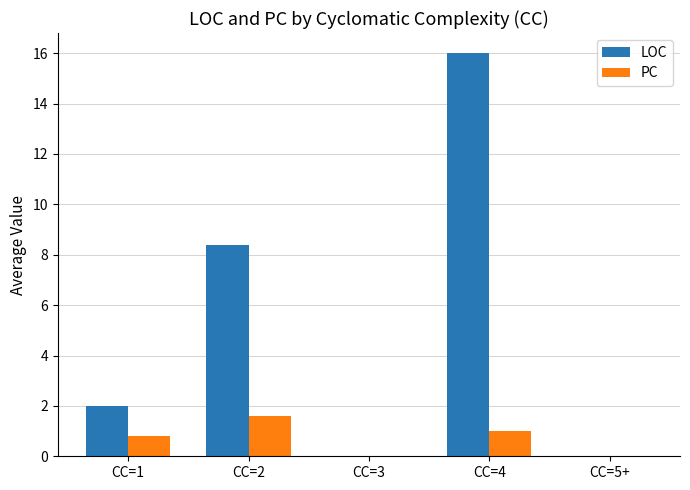

Count the number of categories in the chart.

5